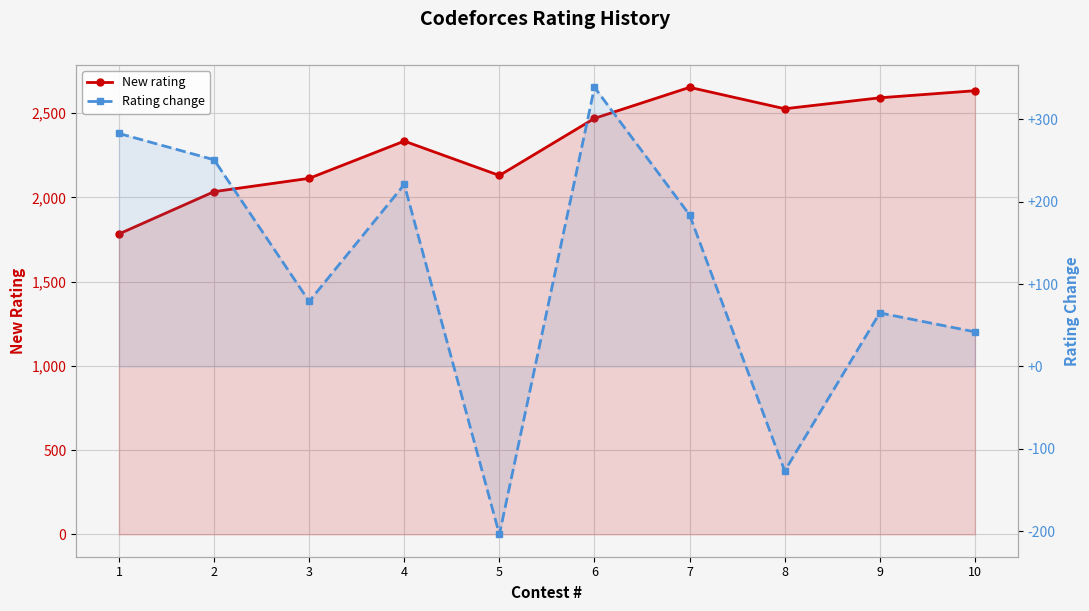

What is the greatest value displayed?

2653